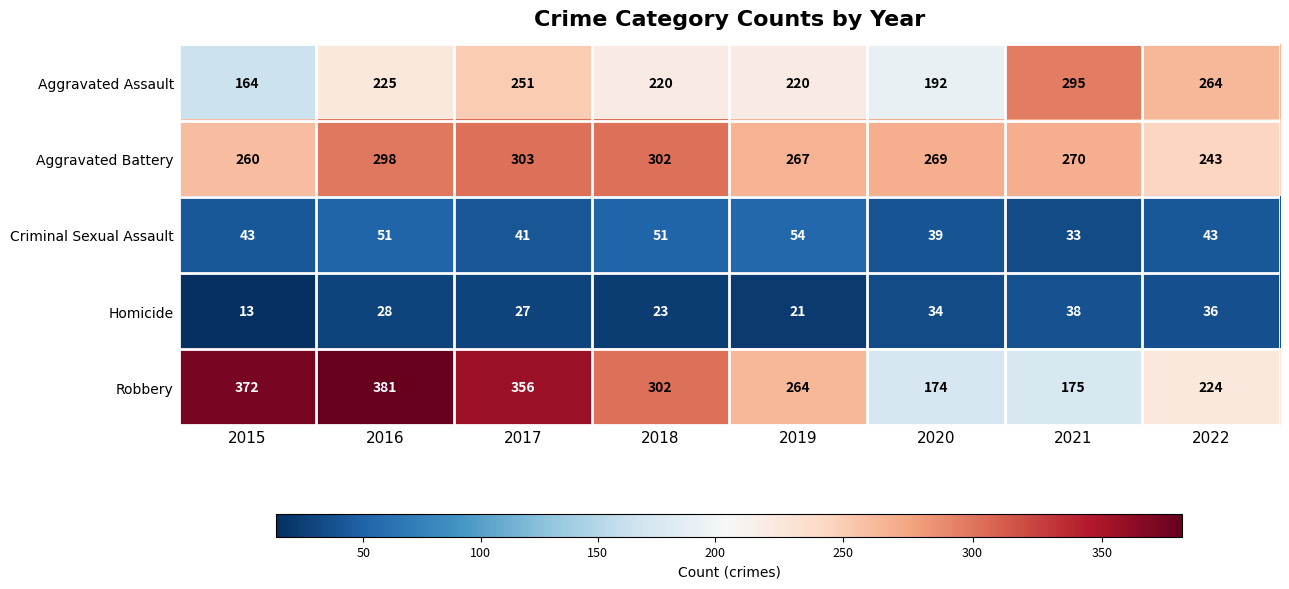

What is the difference between the maximum and second lowest values in the Aggravated Battery series?

43